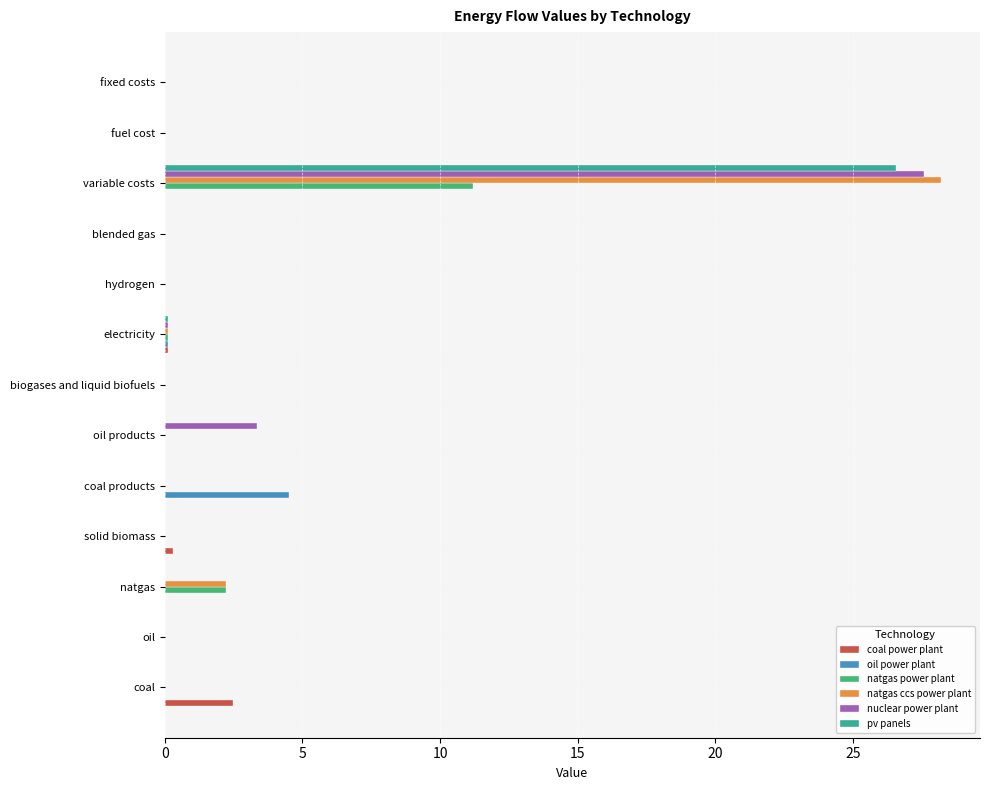

What are all the series names shown in the legend?

coal power plant, oil power plant, natgas power plant, natgas ccs power plant, nuclear power plant, pv panels